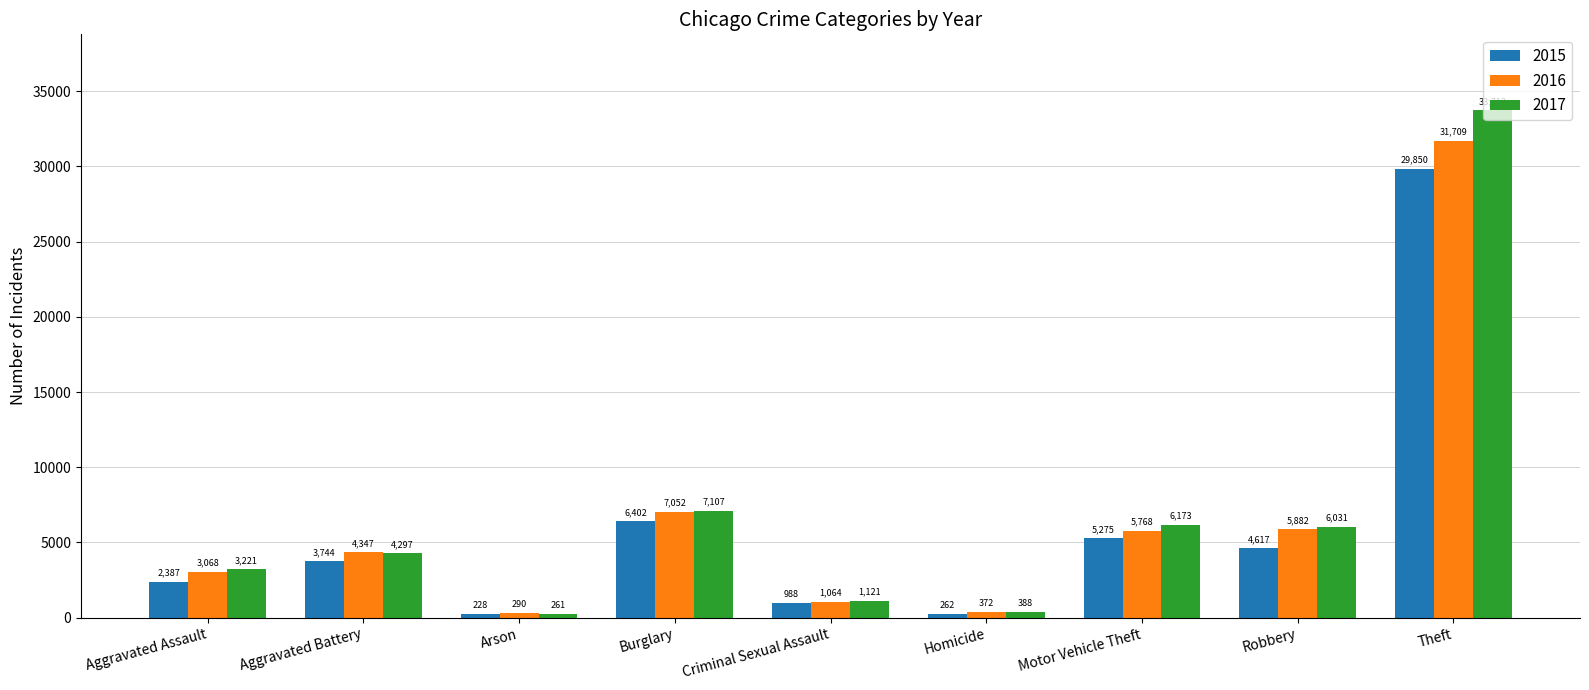

Rank the series at Aggravated Assault from lowest to highest value.

2015, 2016, 2017